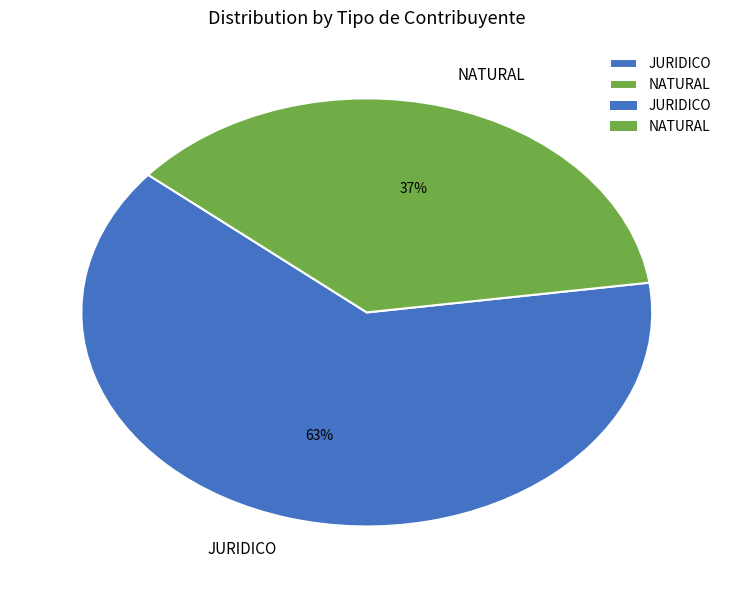

To the nearest percent, what portion does JURIDICO represent?

63%